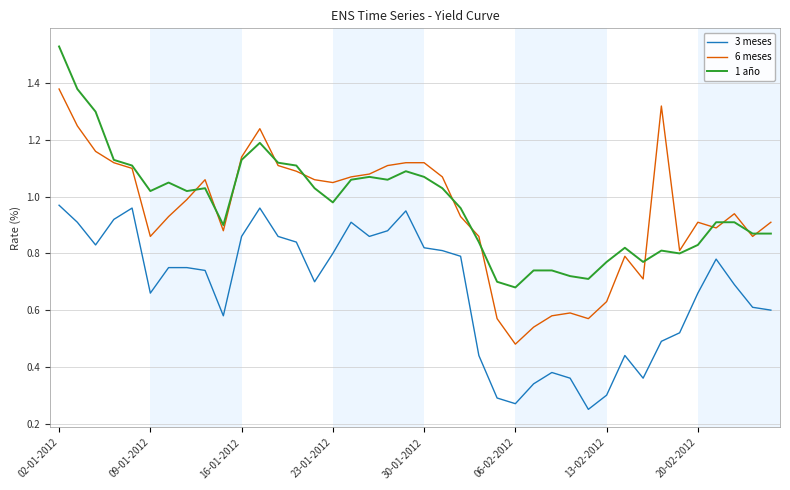

Which series has the widest spread of values?

6 meses